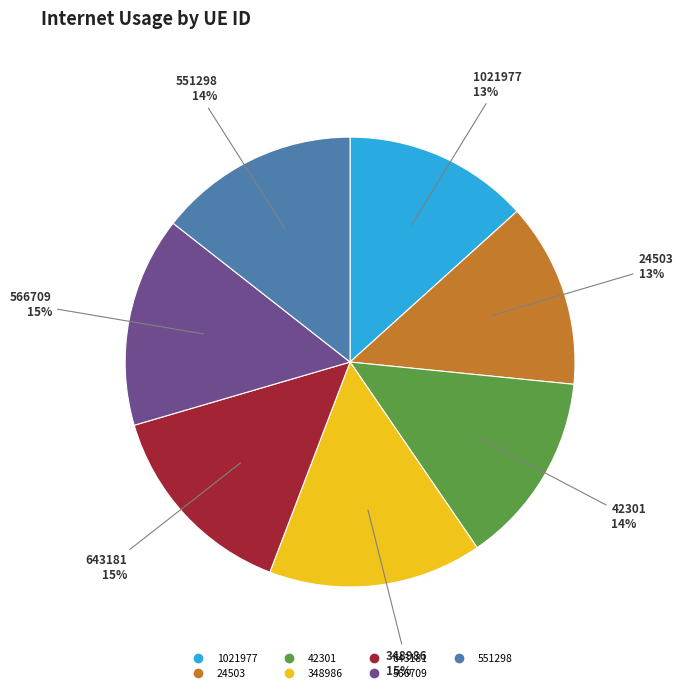

The 643181 slice represents 15% of the pie. True or false?

True